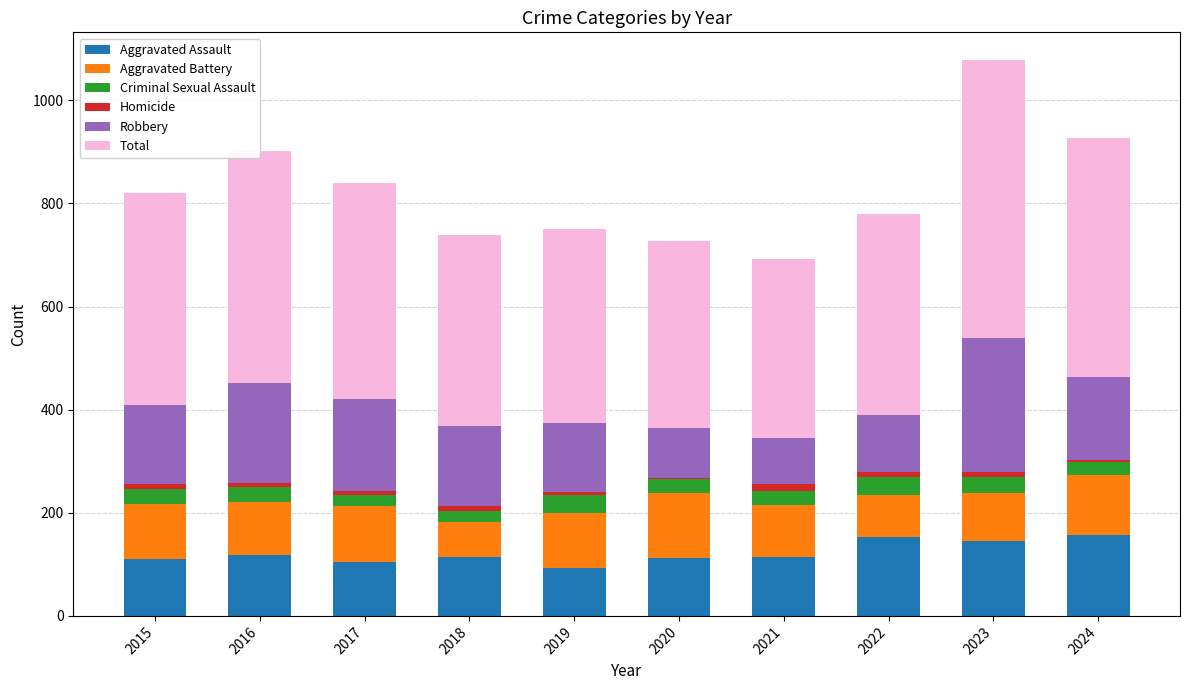

What is the highest value of the Aggravated Assault series?

157